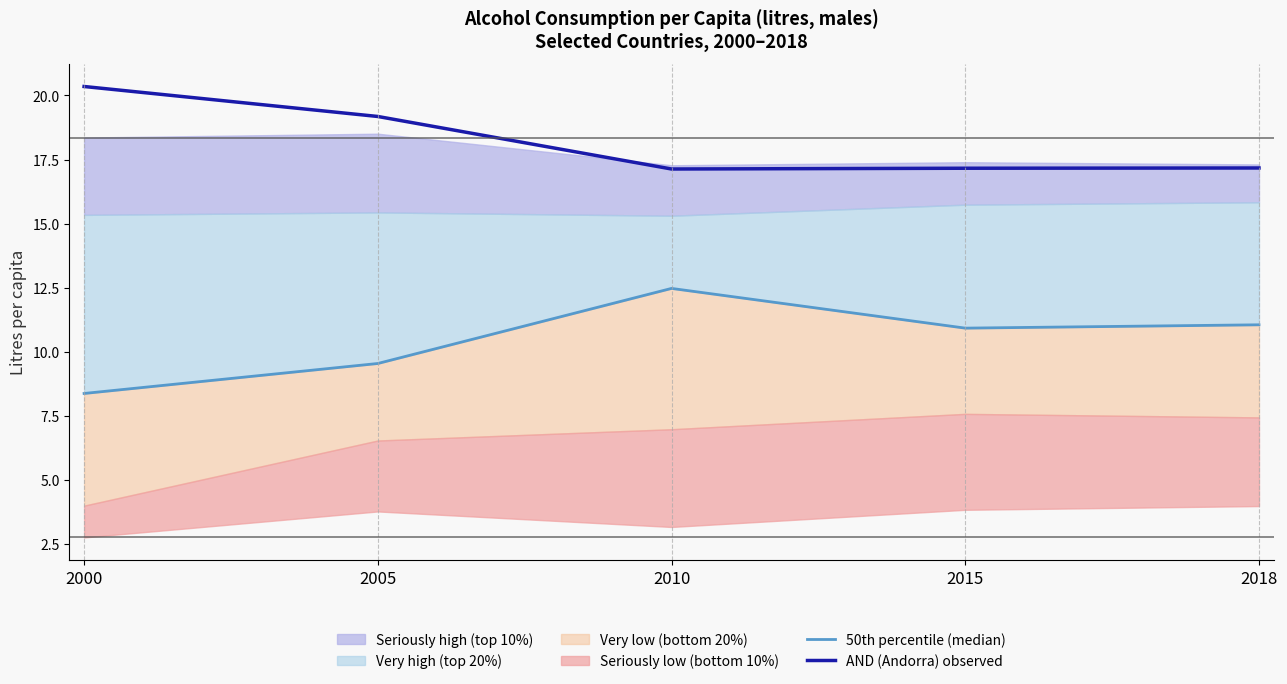

Is it true that AND (Andorra) observed equals 17.1 at 2010?

True